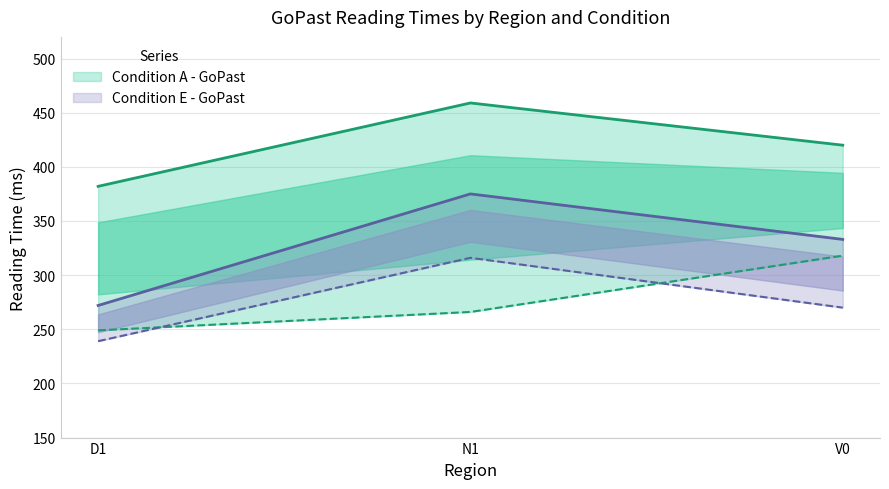

At which category is the sum across all series the highest?

N1